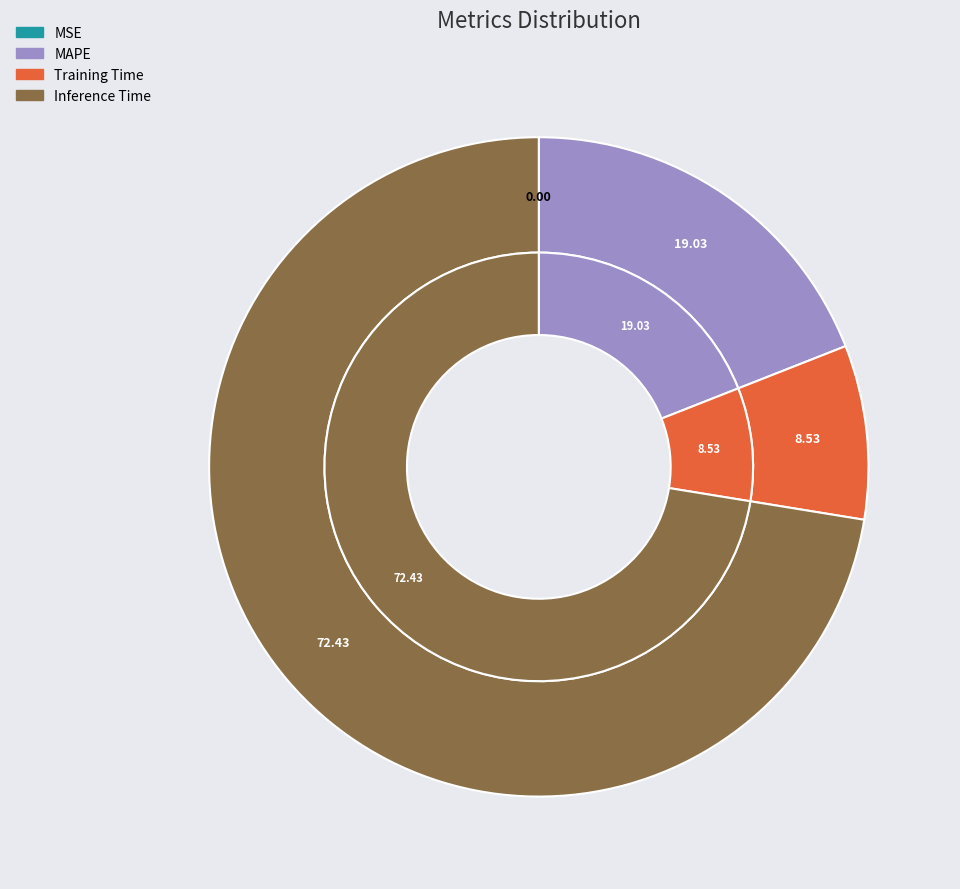

True or false: MAPE accounts for 26% of the total.

False